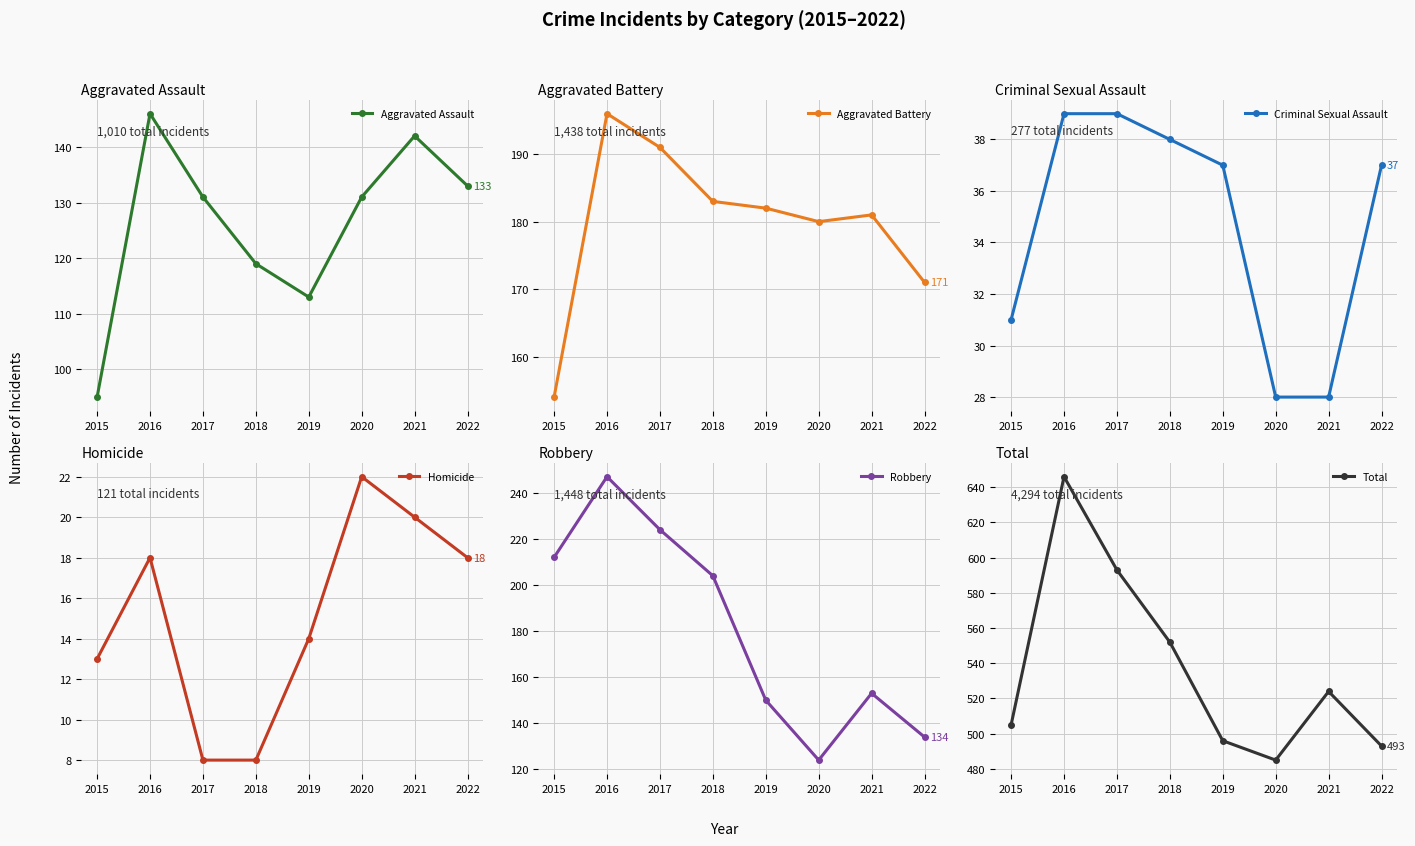

The value of Robbery at 2016 is 247. True or false?

True